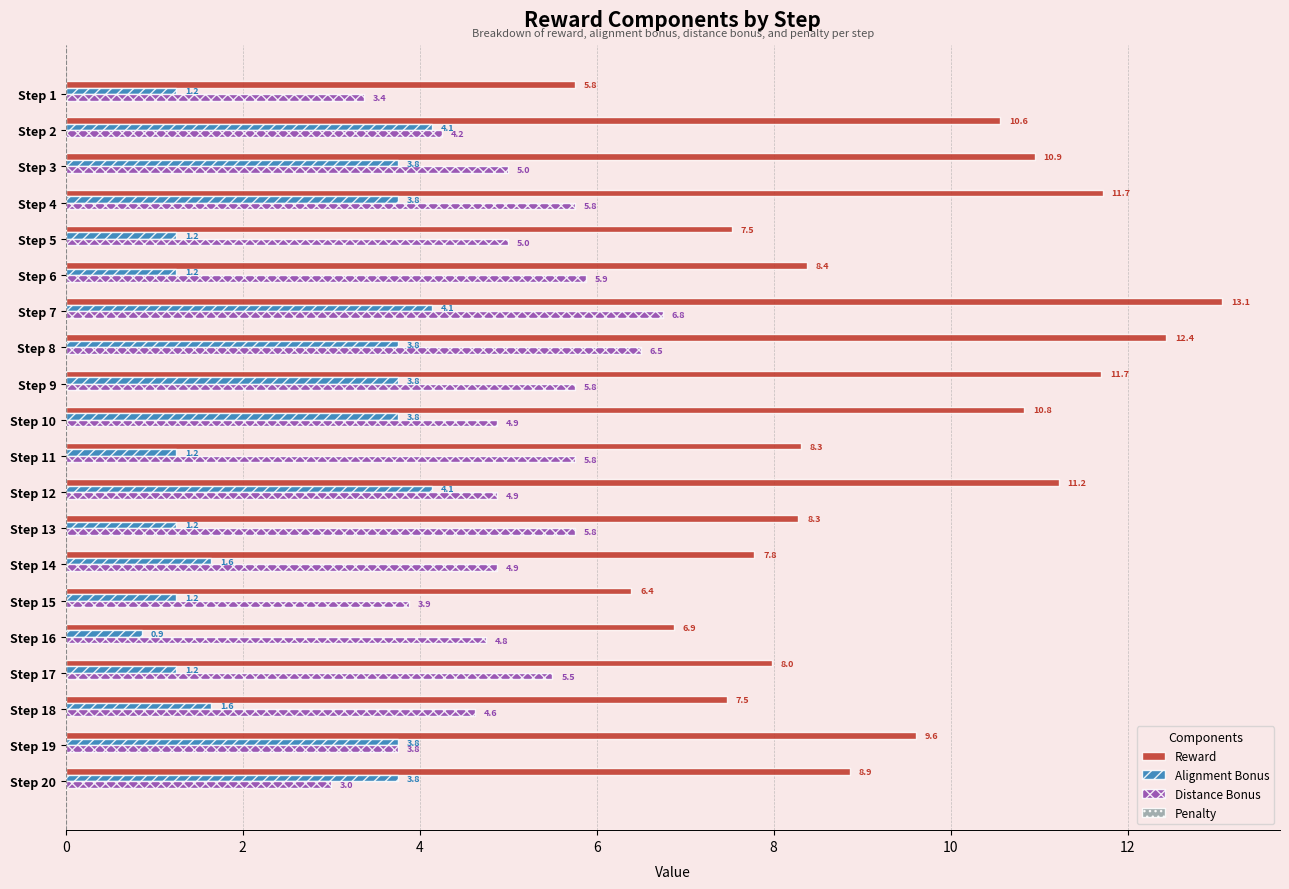

What is the greatest value displayed?

13.1